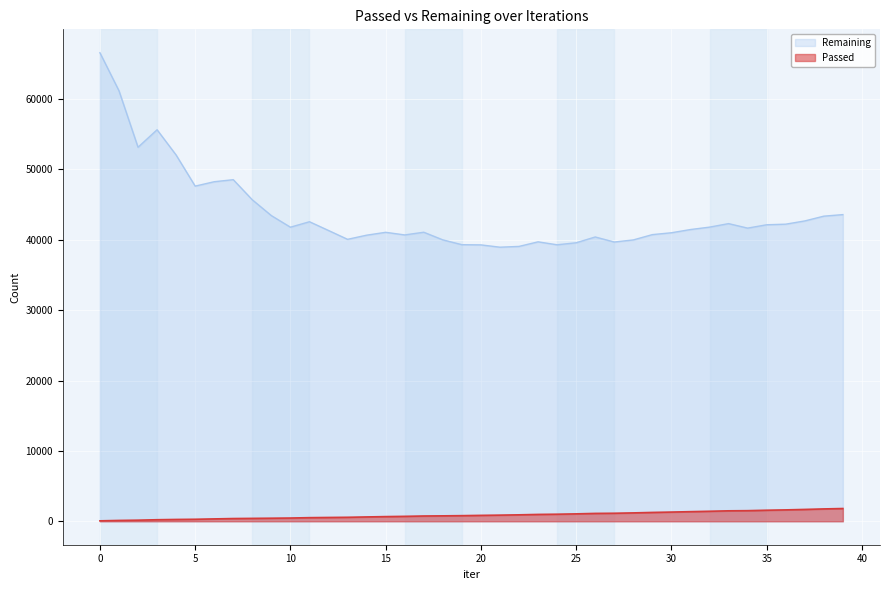

How many lines are shown in the chart?

2